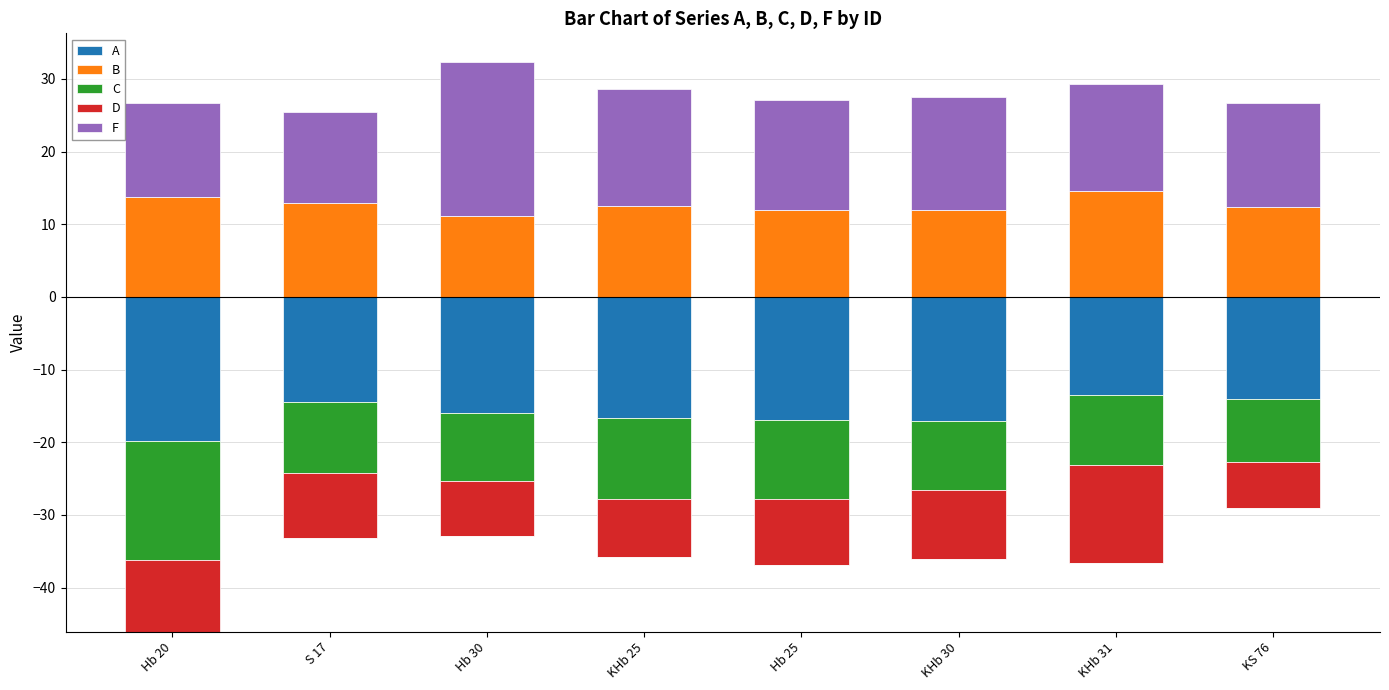

What is the average value of the B series?

12.7